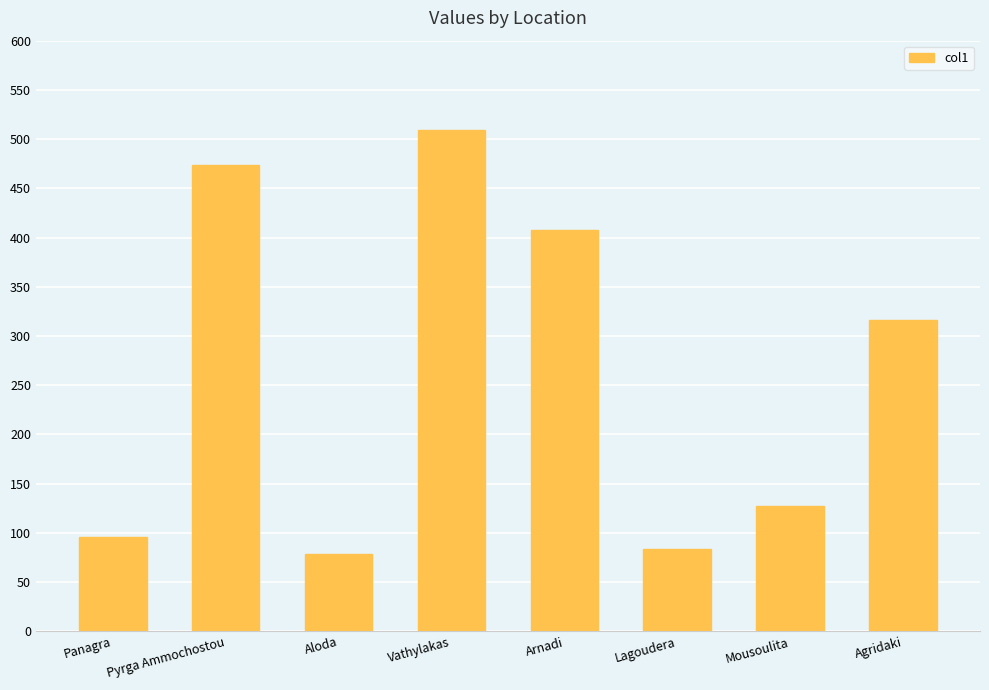

True or false: the data shows 50 at Mousoulita.

False